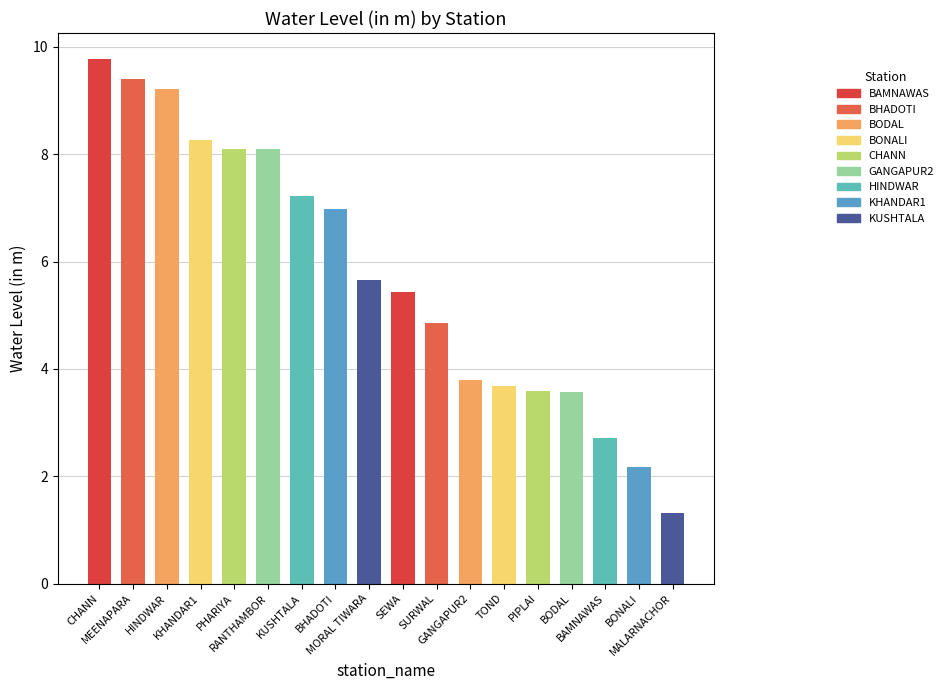

Where does the data first go above 5?

CHANN